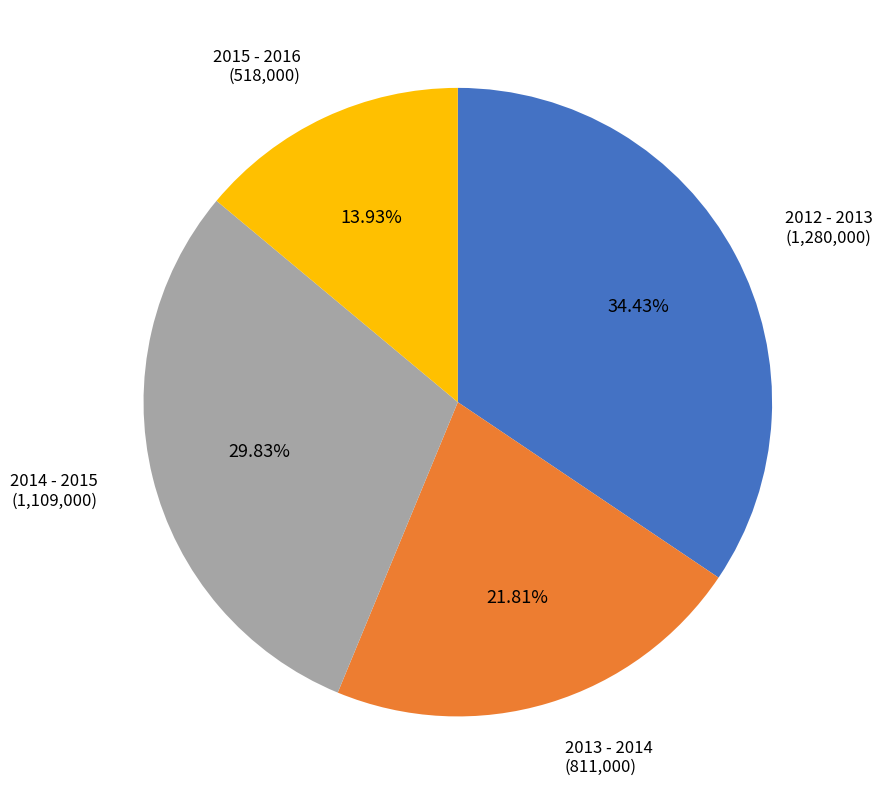

What is the smallest slice in the pie chart?

2015 - 2016